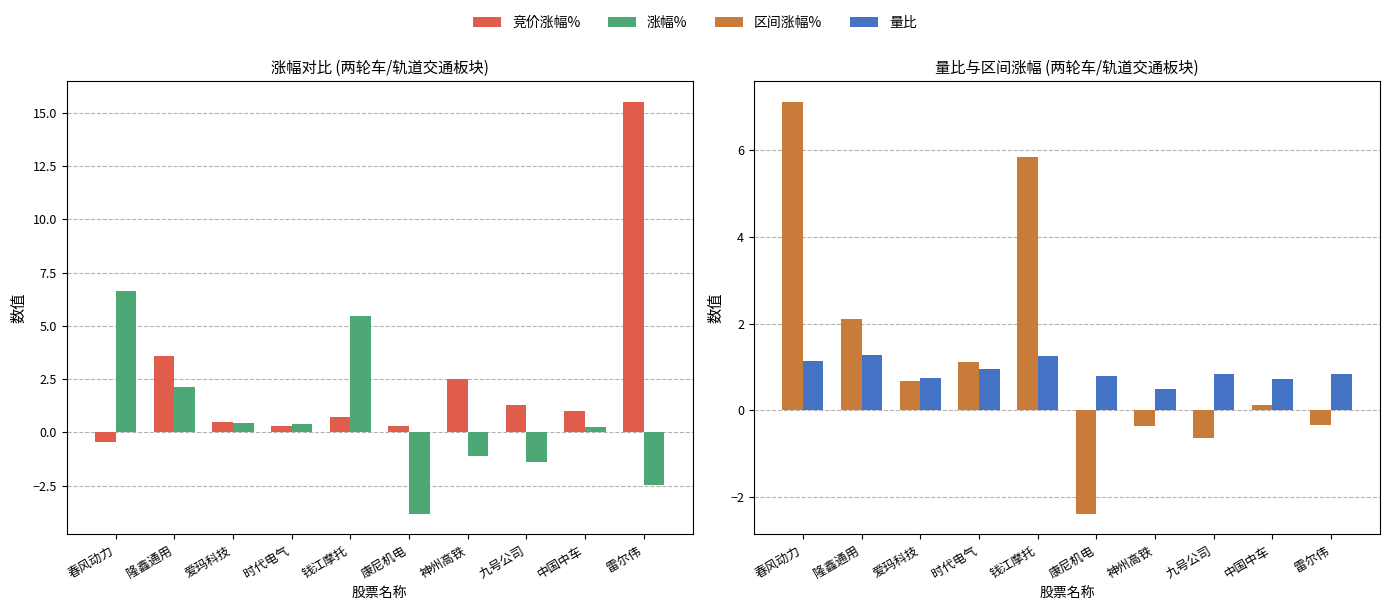

Which label corresponds to the largest value in the chart?

雷尔伟